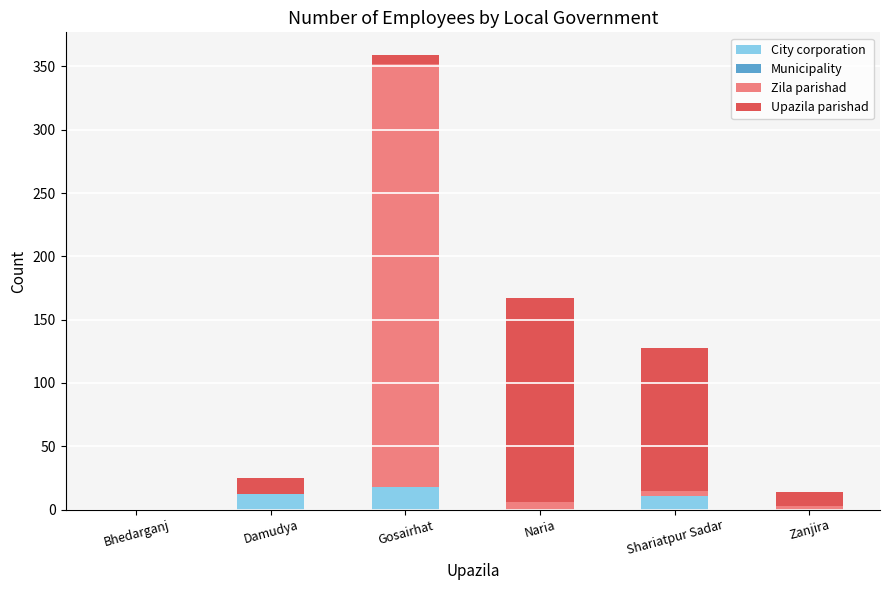

At which category is the sum across all series the highest?

Gosairhat